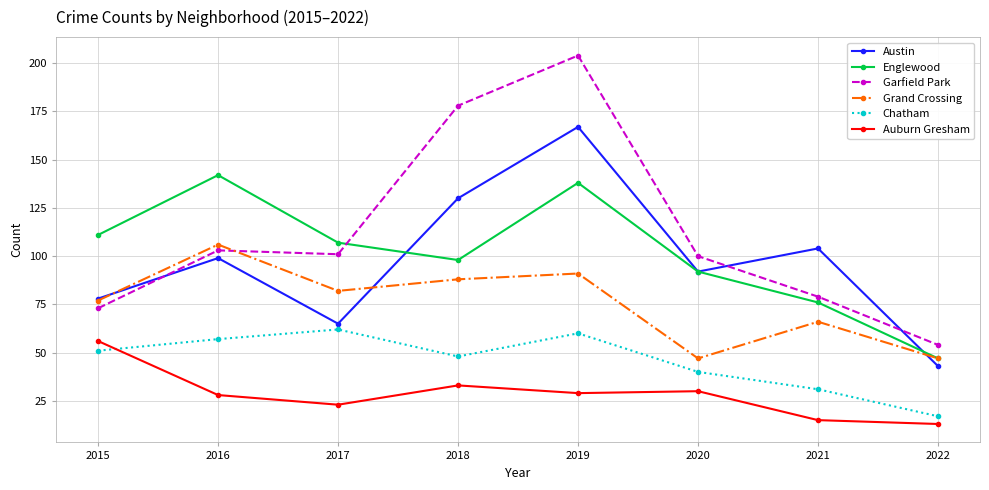

At which category does Austin reach its first local valley?

2017